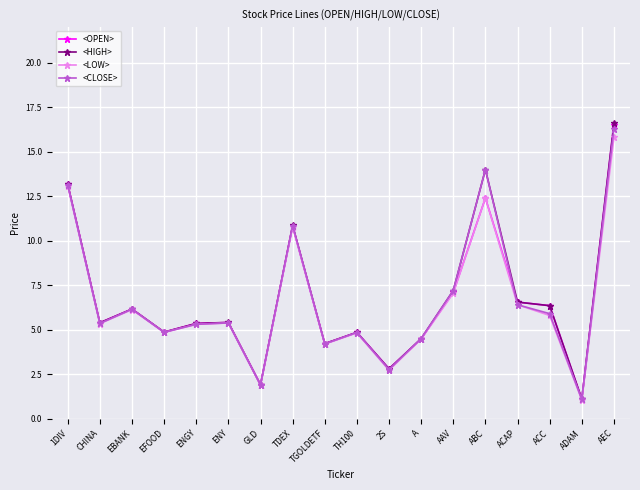

Is it true that <OPEN> equals 6.3 at ACC?

True